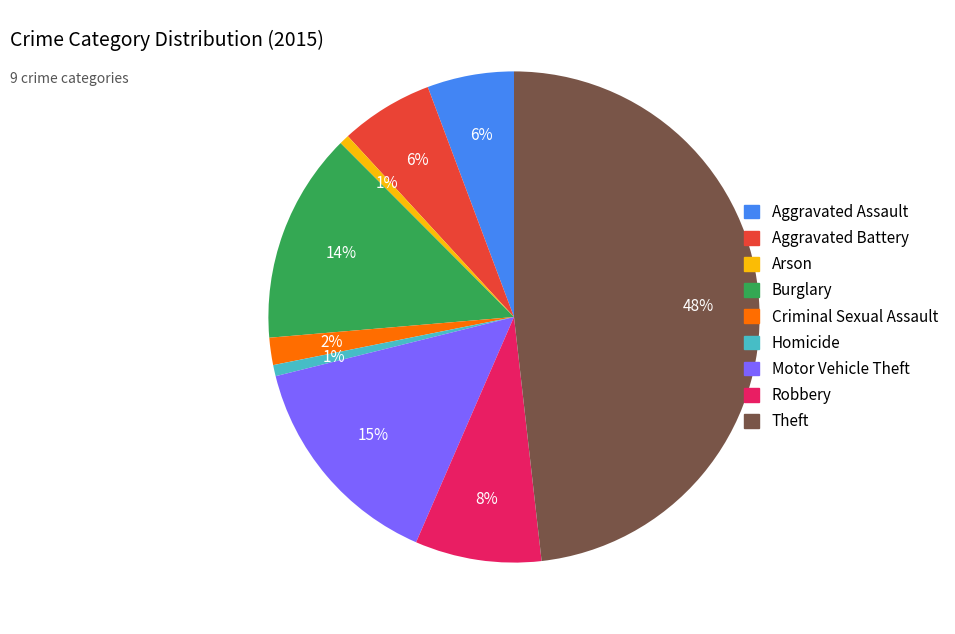

Between Robbery and Homicide, which is larger?

Robbery